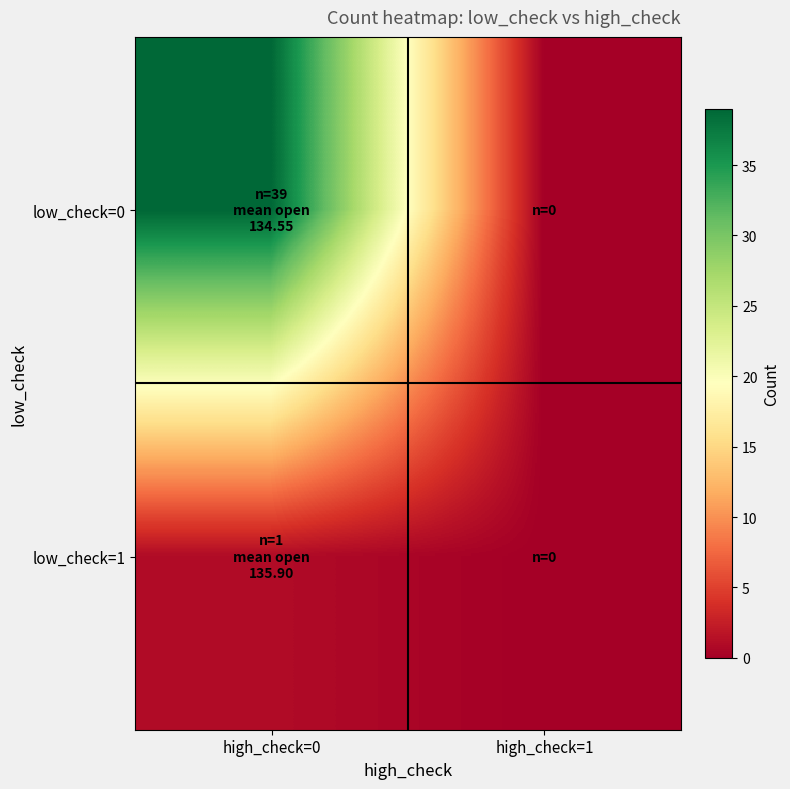

Reading left to right, list all the values displayed in this chart.

low_check=0: high_check=0=39	high_check=1=0
low_check=1: high_check=0=1	high_check=1=0